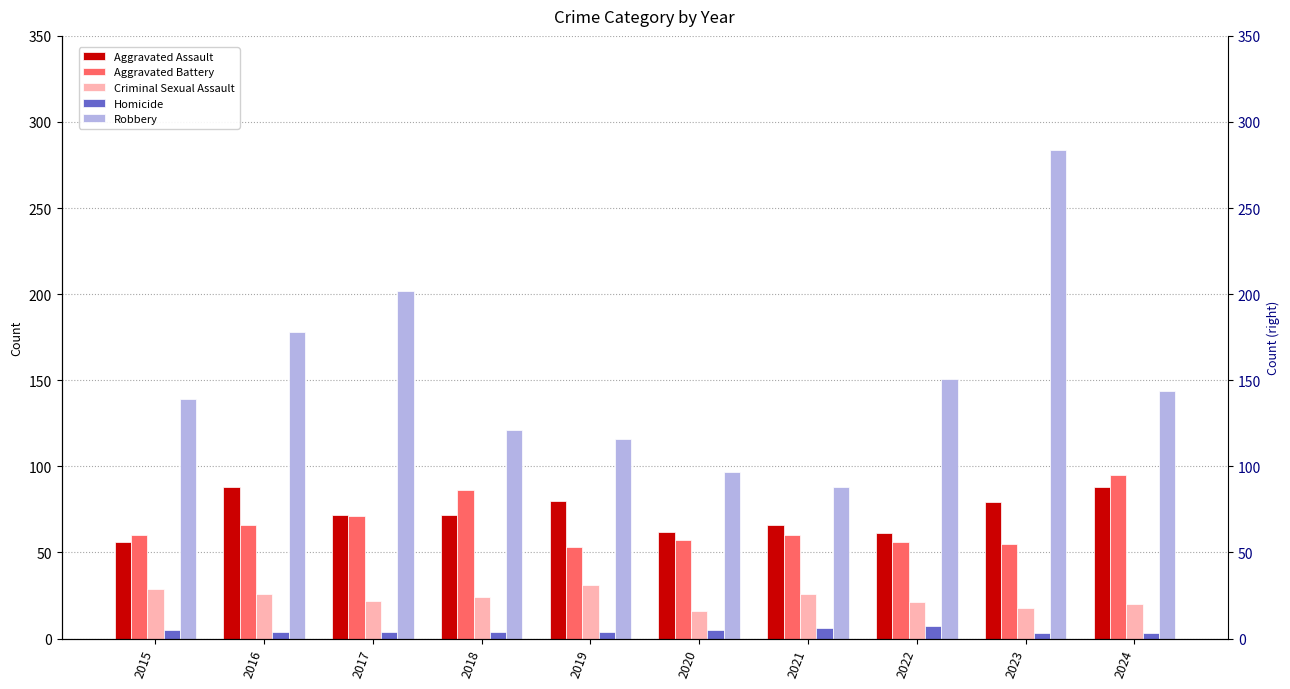

Which has a higher value, 2015 or 2016?

2016